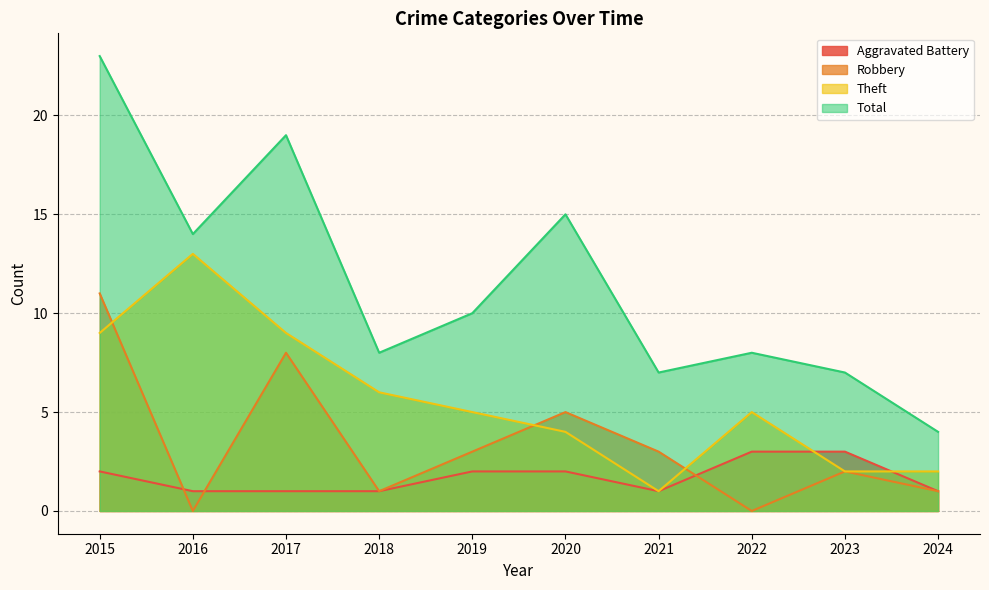

Reading left to right, transcribe all the data shown in this chart.

Aggravated Battery: 2	1	1	1	2	2	1	3	3	1
Robbery: 11	0	8	1	3	5	3	0	2	1
Theft: 9	13	9	6	5	4	1	5	2	2
Total: 23	14	19	8	10	15	7	8	7	4